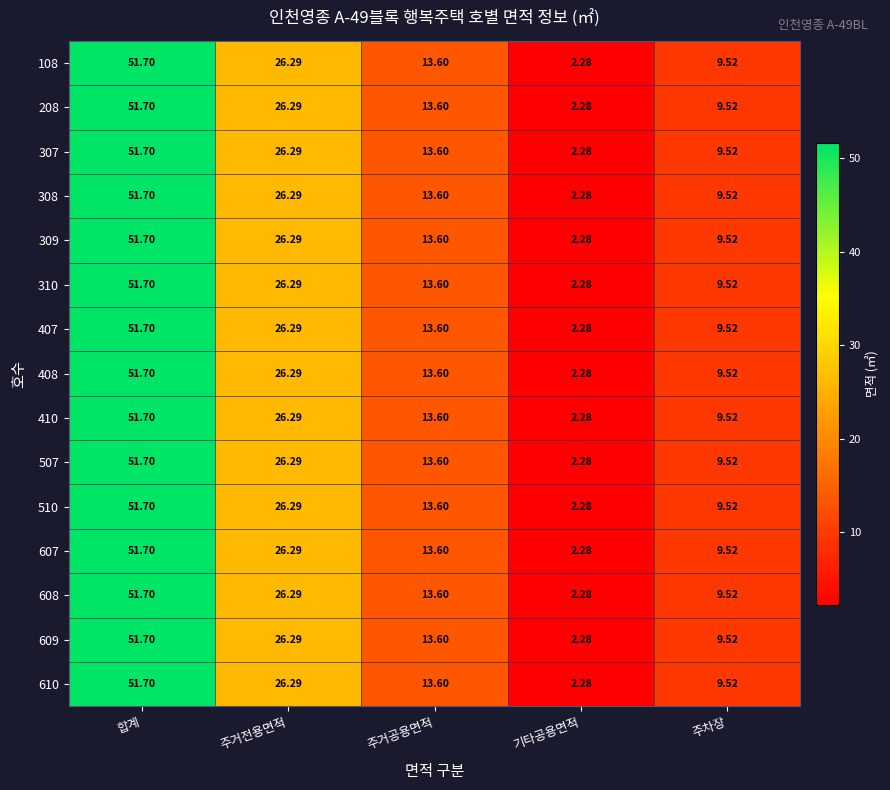

Is the value of 407 at 주거공용면적 greater than the value of 510 at 합계?

No